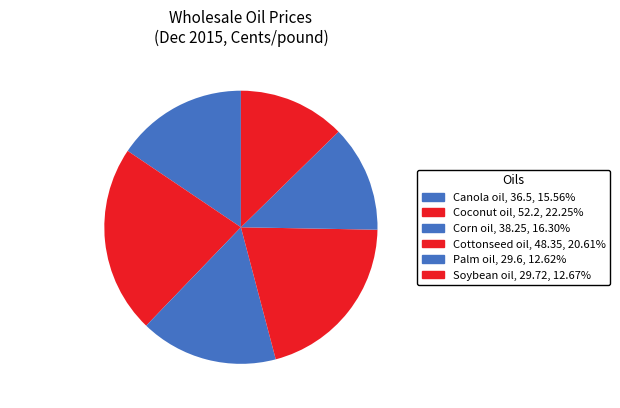

True or false: Cottonseed oil accounts for 11% of the total.

False